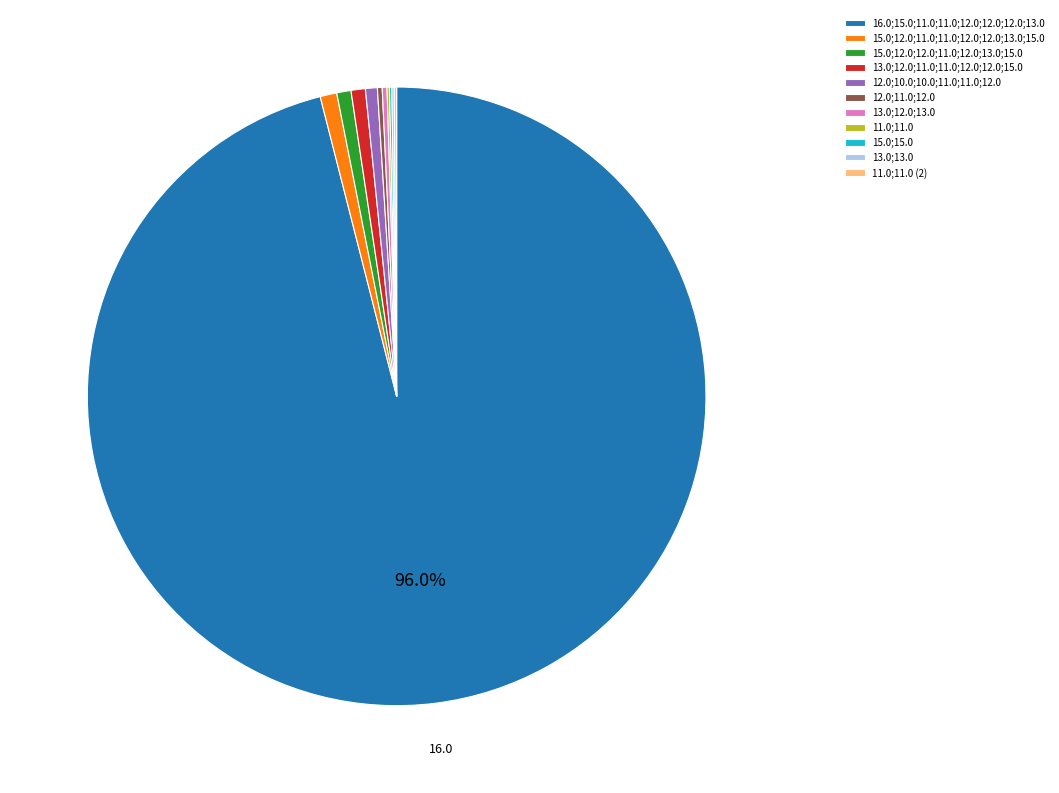

Does any single category account for the majority?

Yes